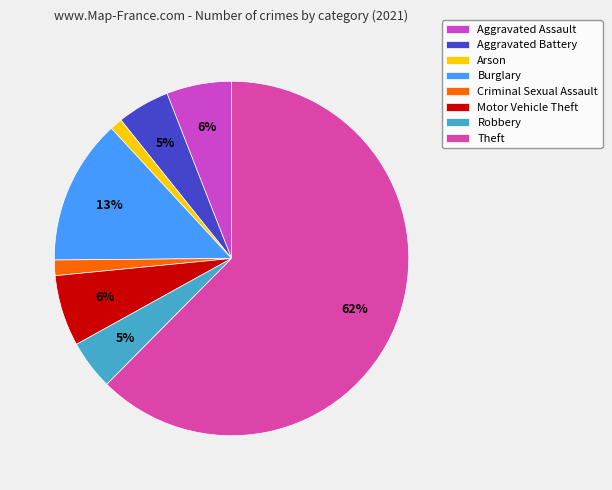

Is Theft the majority of the pie?

Yes